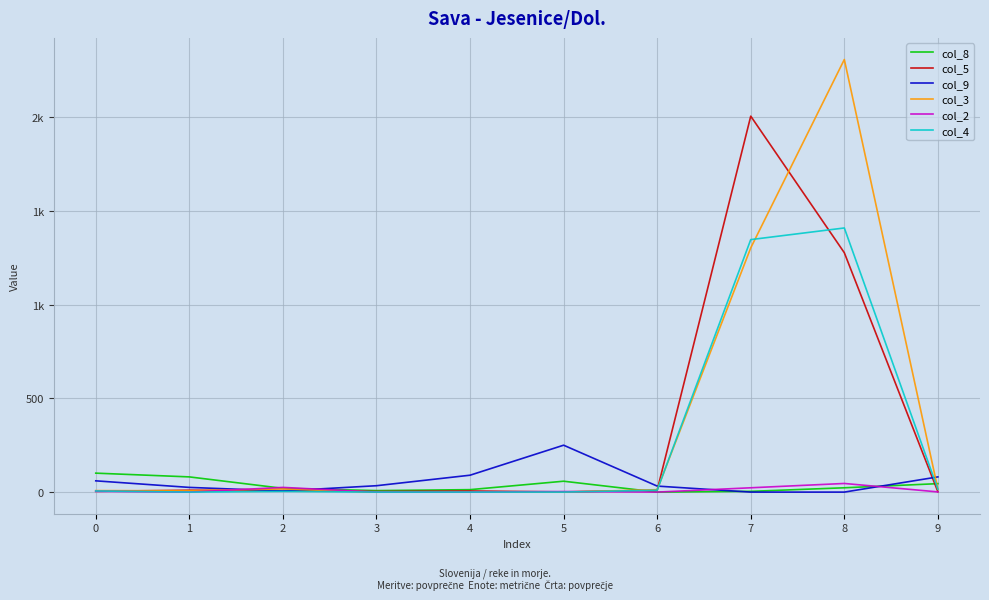

Does the chart have visible grid lines?

Yes